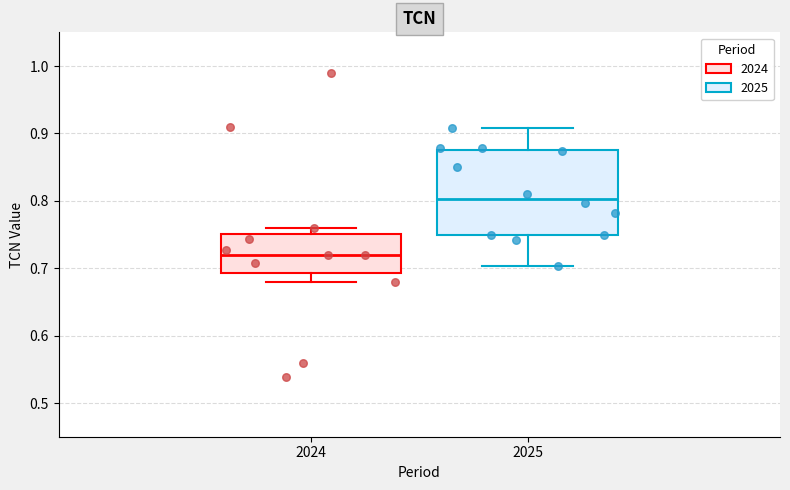

Which box is the tallest, from its lower edge to its upper edge?

2025